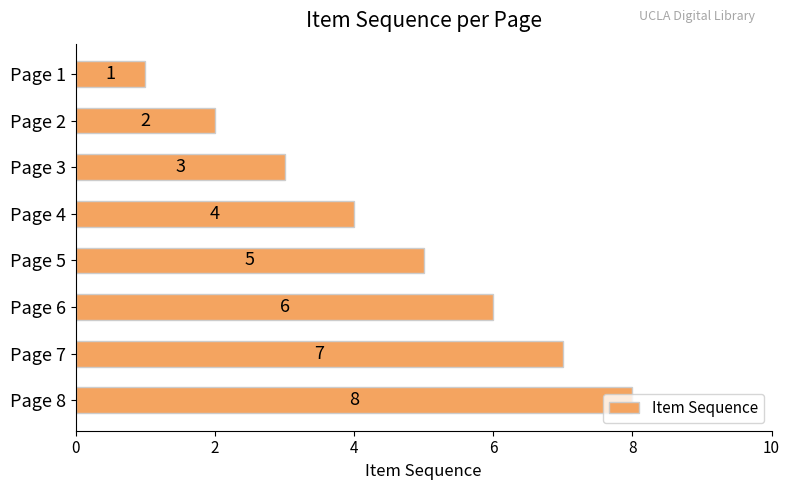

What is the difference between the second highest and minimum values?

6